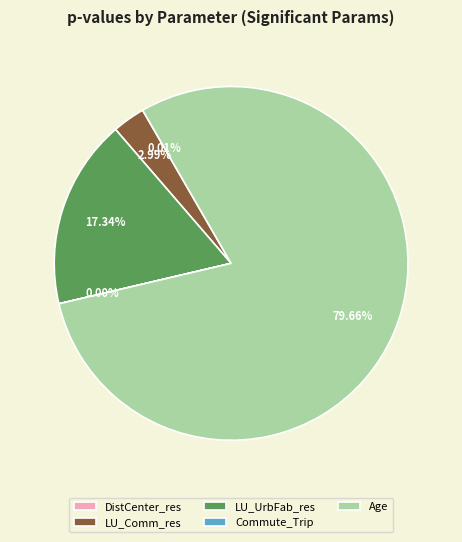

Is there a majority slice in this chart?

Yes